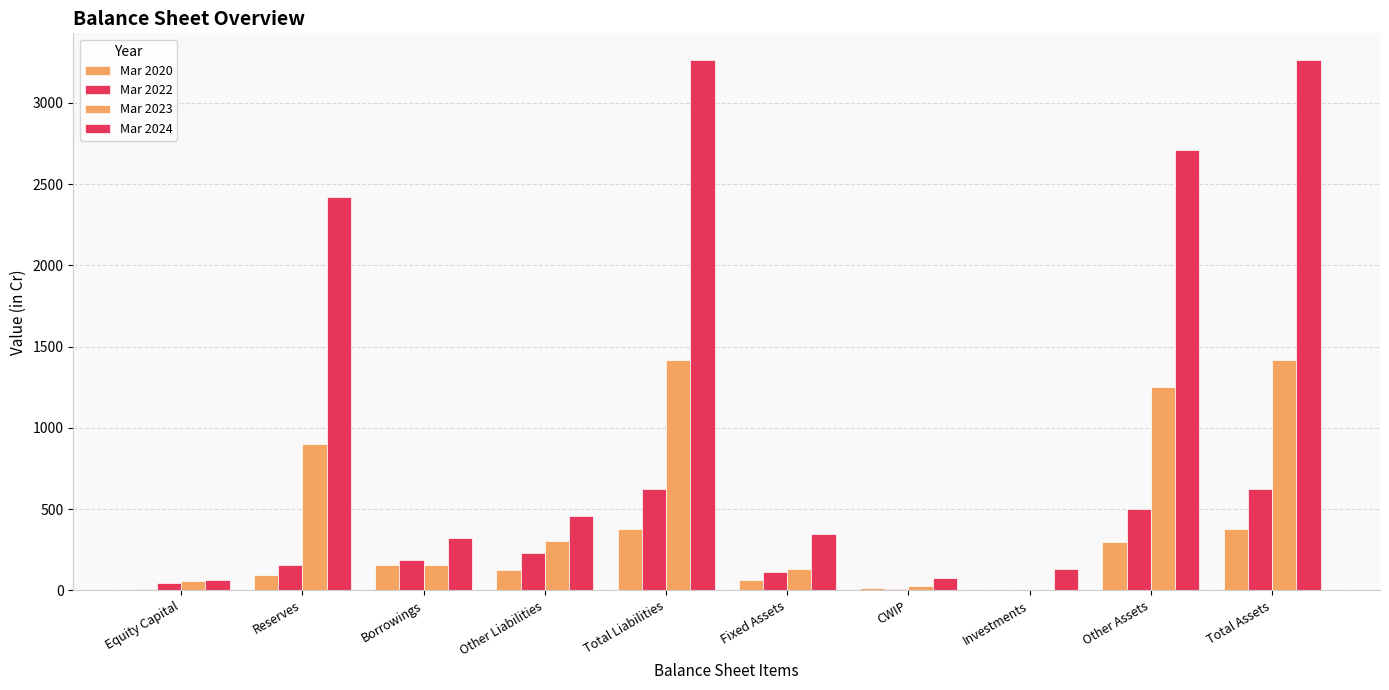

What is the sum of all Mar 2024 values?

13062